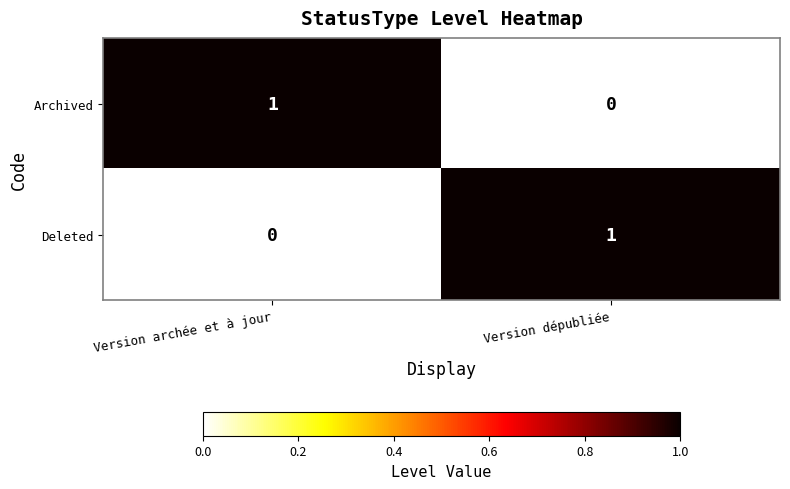

Rank the categories by Deleted value from lowest to highest.

Version archée et à jour, Version dépubliée